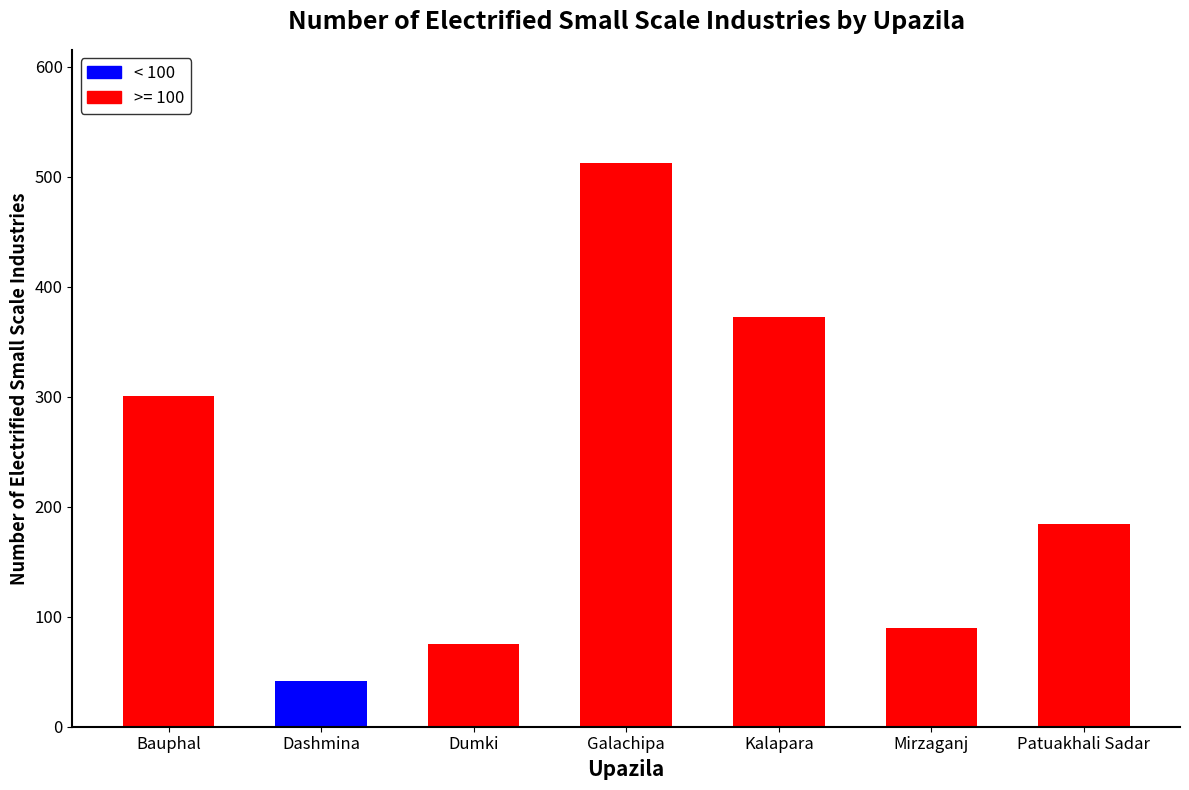

How many series are shown in this chart?

1